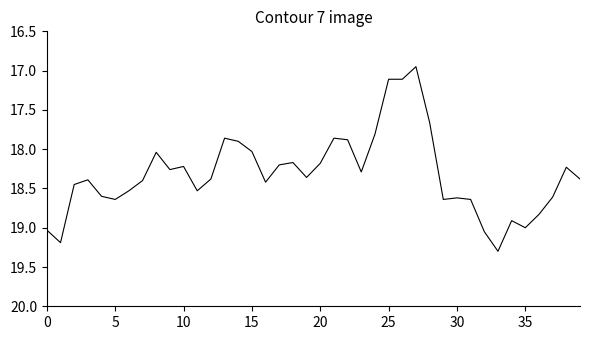

What is the maximum value shown in the chart?

19.3